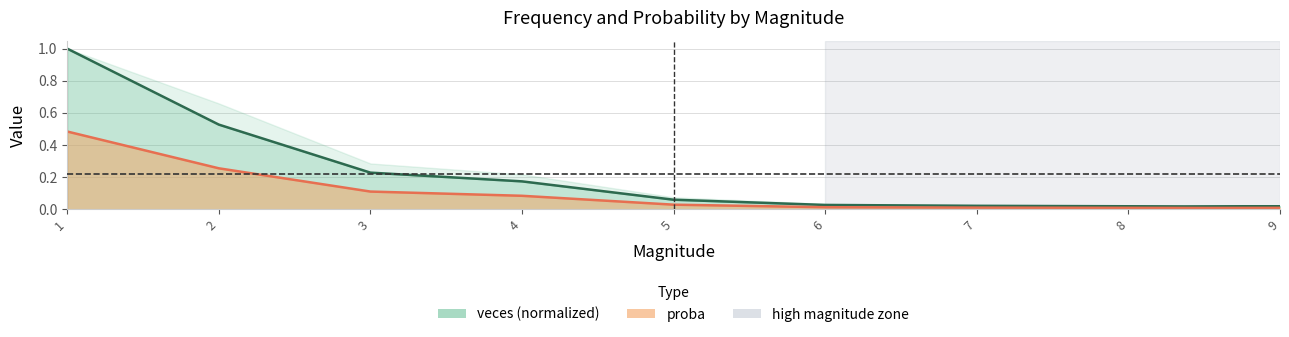

Count the number of categories in the chart.

9